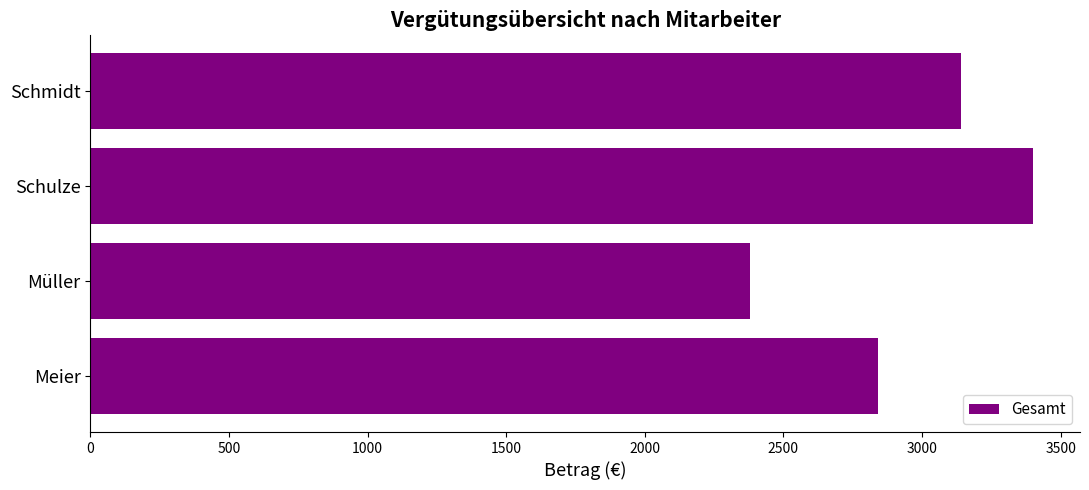

Rank the categories by value from lowest to highest.

Müller, Meier, Schmidt, Schulze